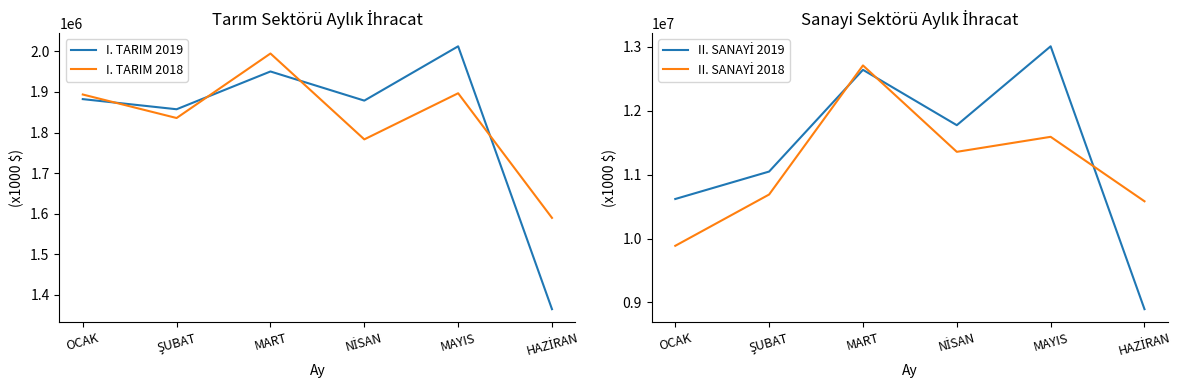

How many values in the I. TARIM 2019 series are below 1882400?

3